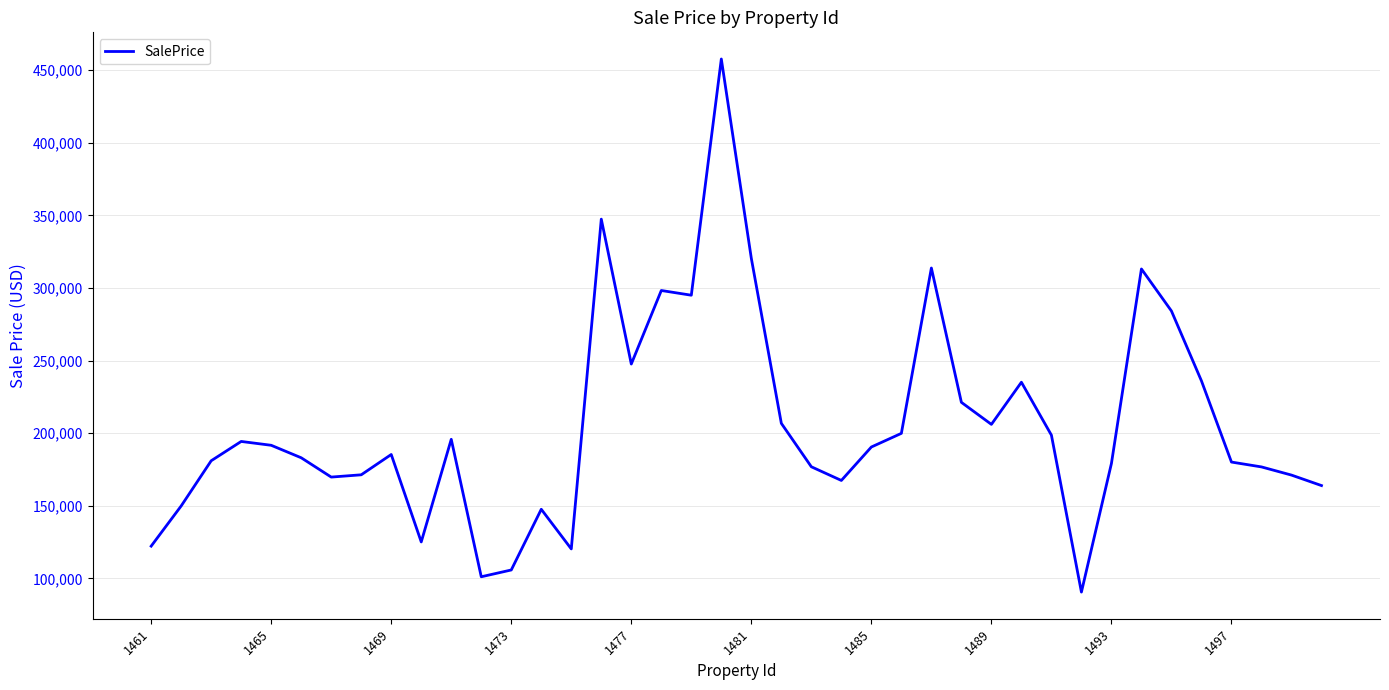

What is the smallest value displayed?

90537.4